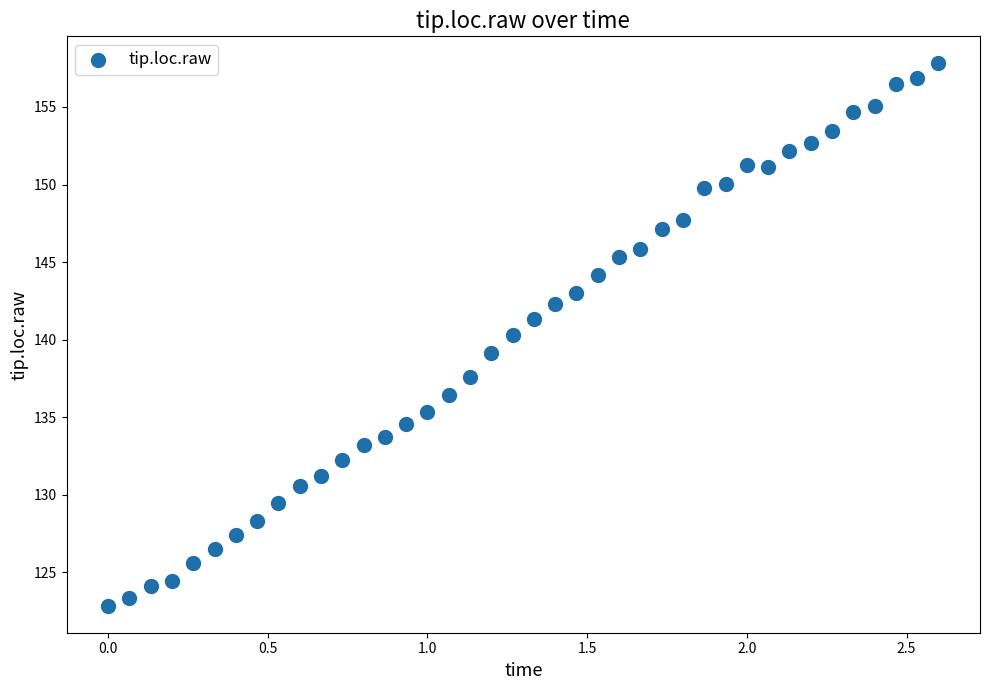

What is the range of Y values (max minus min)?

35.0